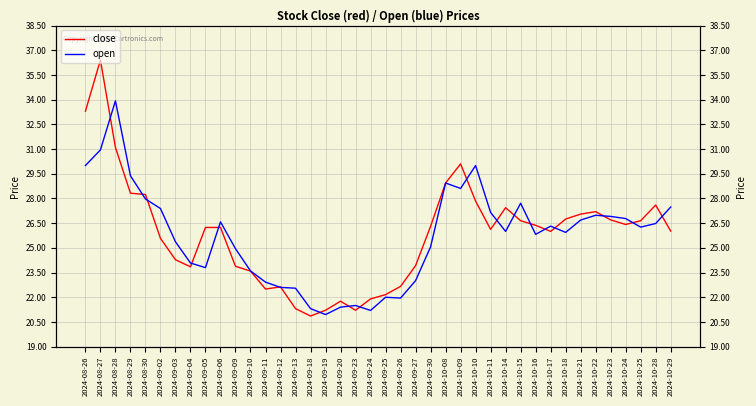

True or false: close has a value of 38.9 at 2024-10-18.

False